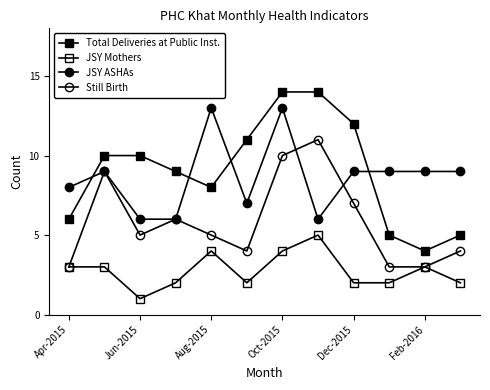

How many data points does each series have?

12